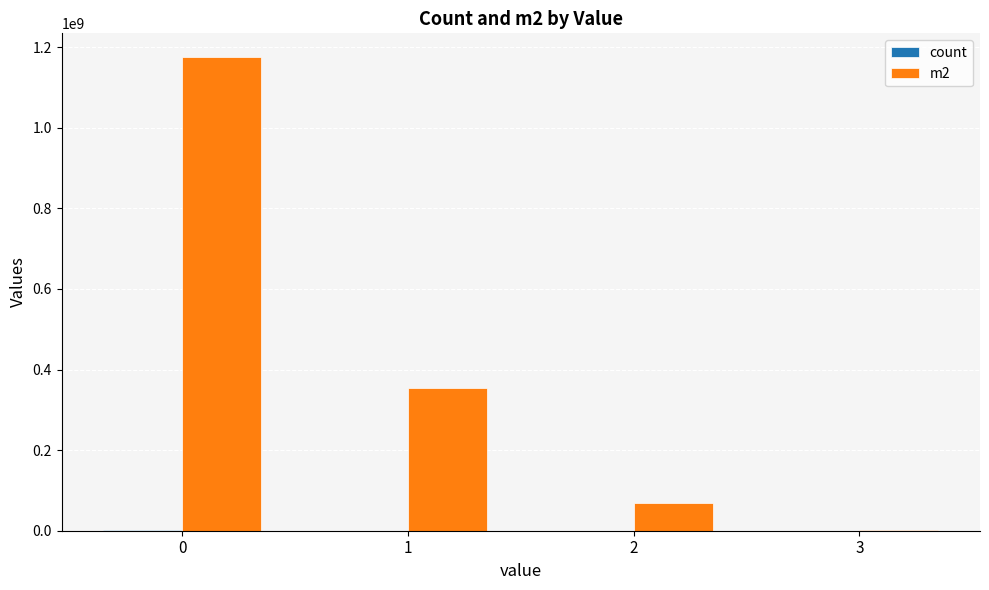

How many groups of bars are there?

4